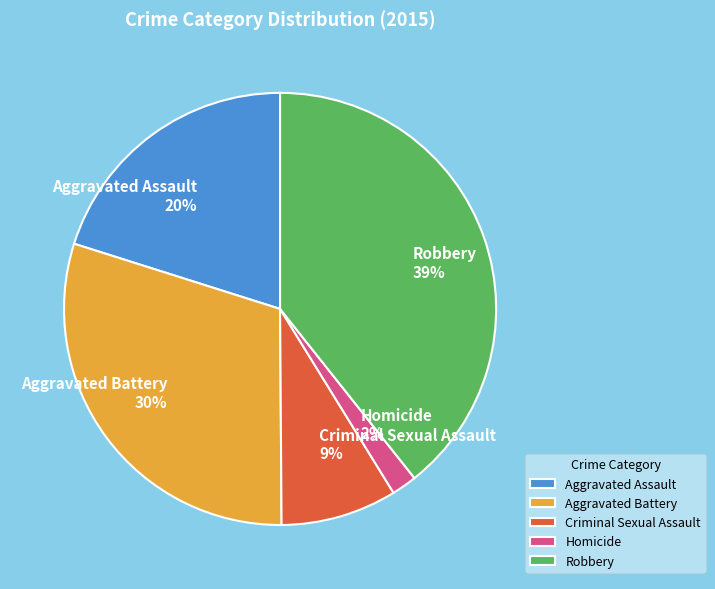

True or false: Aggravated Assault accounts for 31% of the total.

False